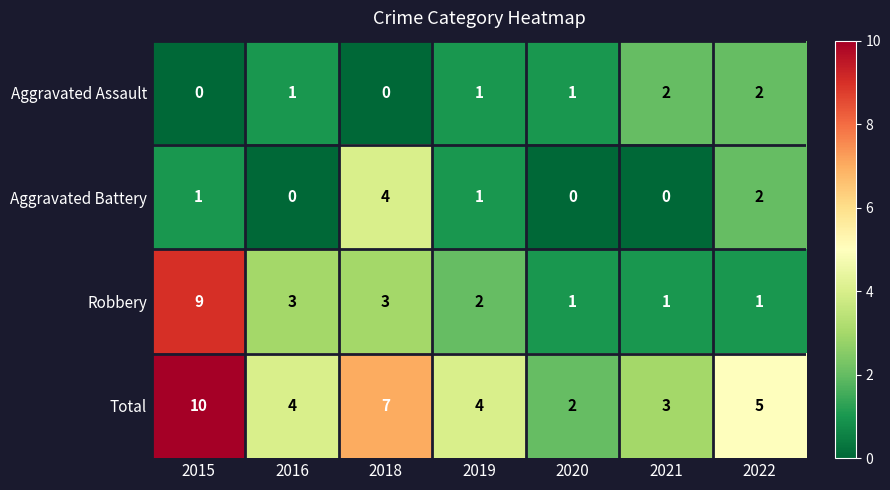

Reading right to left, transcribe all the data shown in this chart.

Aggravated Assault: 2022=2	2021=2	2020=1	2019=1	2018=0	2016=1	2015=0
Aggravated Battery: 2022=2	2021=0	2020=0	2019=1	2018=4	2016=0	2015=1
Robbery: 2022=1	2021=1	2020=1	2019=2	2018=3	2016=3	2015=9
Total: 2022=5	2021=3	2020=2	2019=4	2018=7	2016=4	2015=10